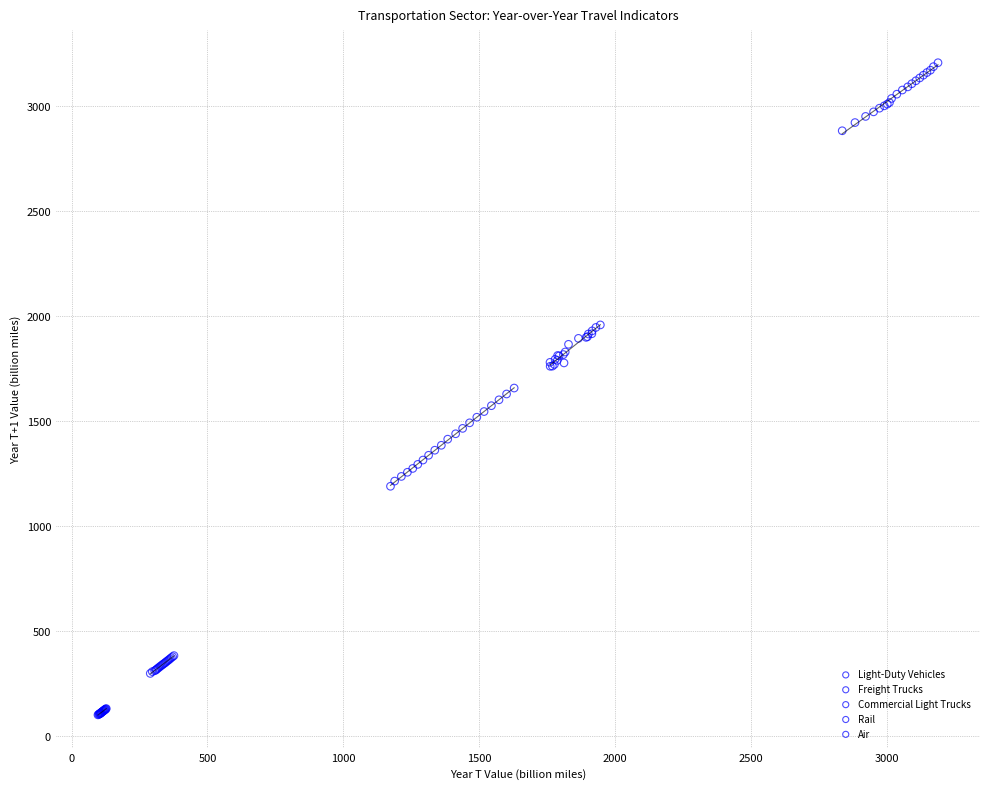

Which series reaches the maximum Y coordinate?

Light-Duty Vehicles